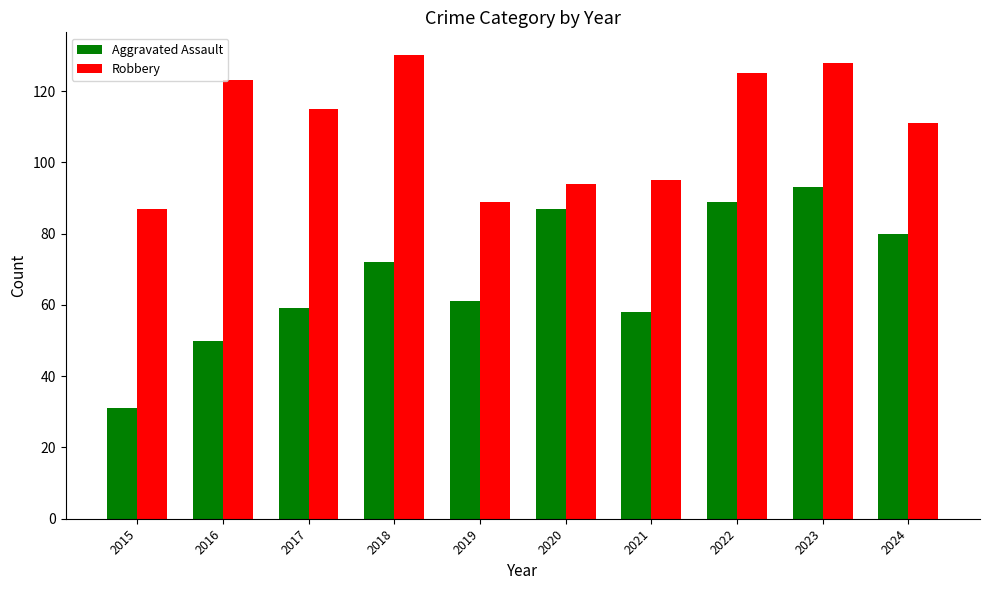

List the series in order of their overall mean, lowest first.

Aggravated Assault, Robbery